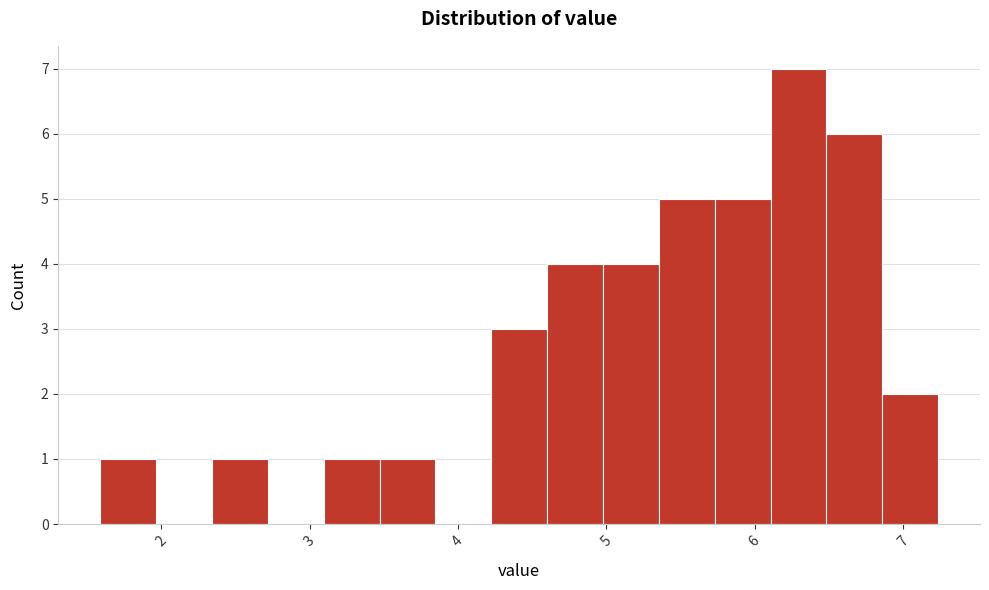

Around what value on the x-axis is the tallest bar? Give the approximate position of its centre, as read against the axis.

6.3